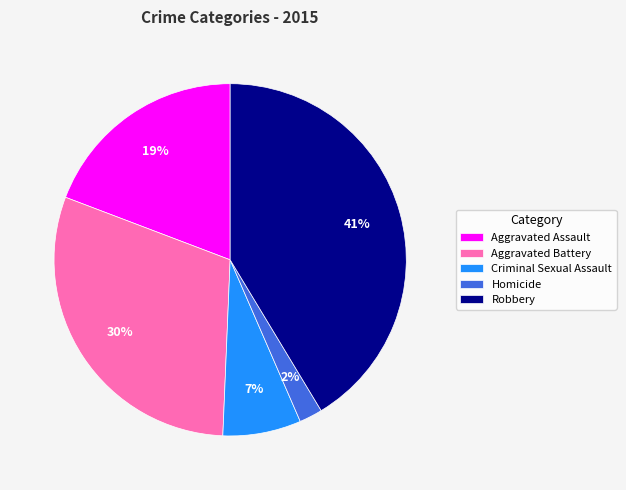

Is there a majority slice in this chart?

No